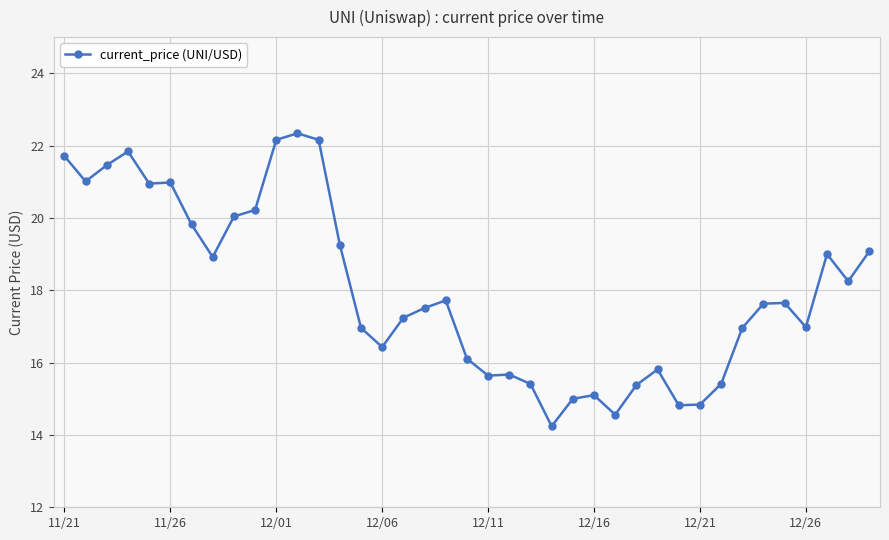

What is the minimum value shown in the chart?

14.2